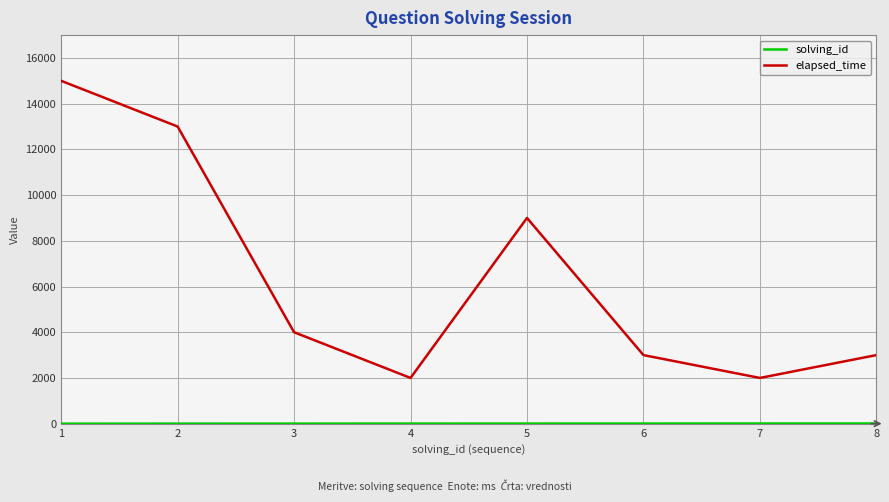

What is the difference between the second highest and minimum values in the elapsed_time series?

11000